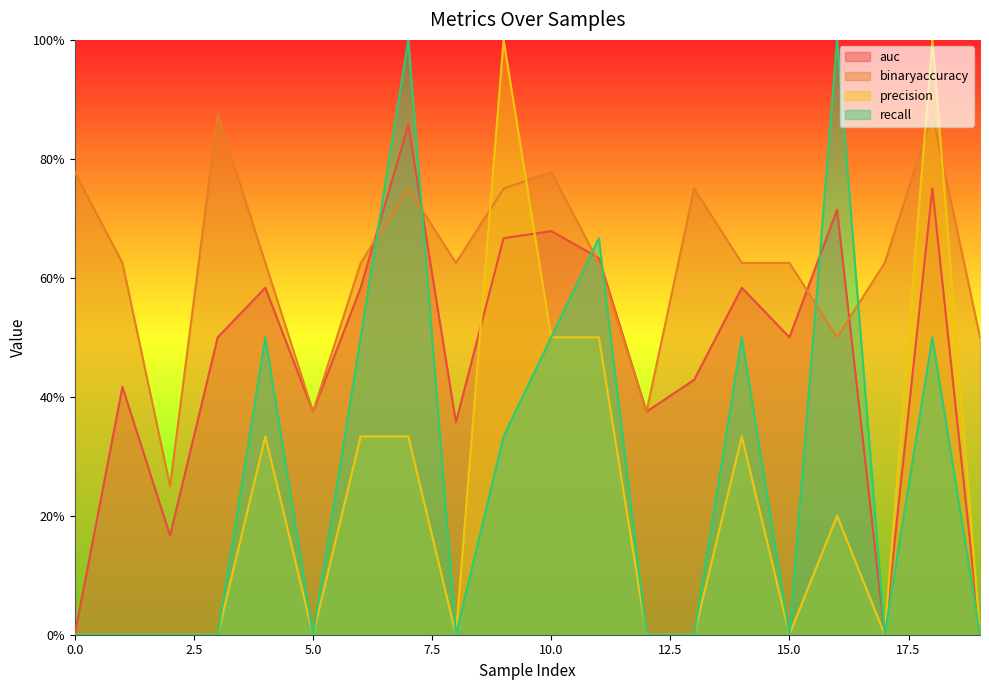

After their last crossing, which series has the higher values: auc or binaryaccuracy?

binaryaccuracy